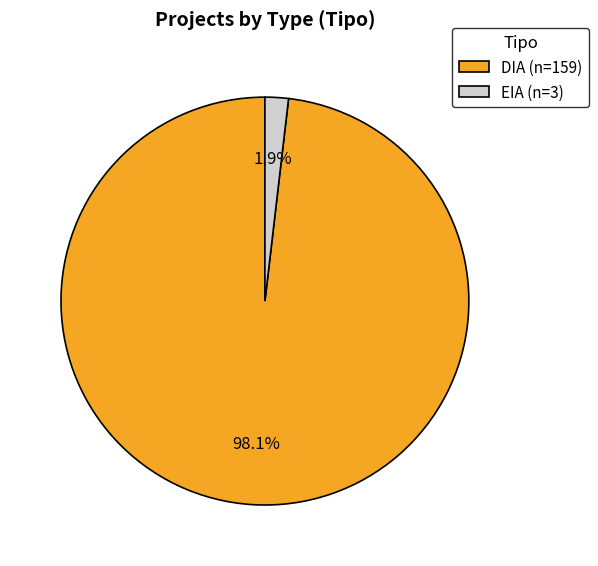

How many slices are in this pie chart?

2